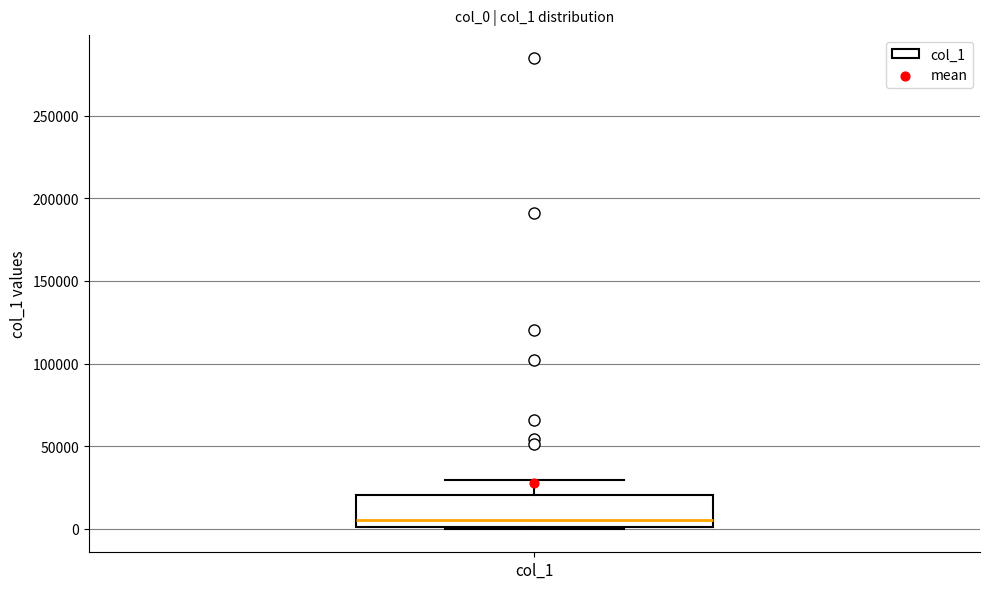

Transcribe this box plot: give where the median line is, the range the box spans, and where the two whiskers end, as read against the y-axis. The values are not printed on the chart, so give them approximately, as read against the axis.

median 5000, box 0 to 20000, whiskers 0 to 30000